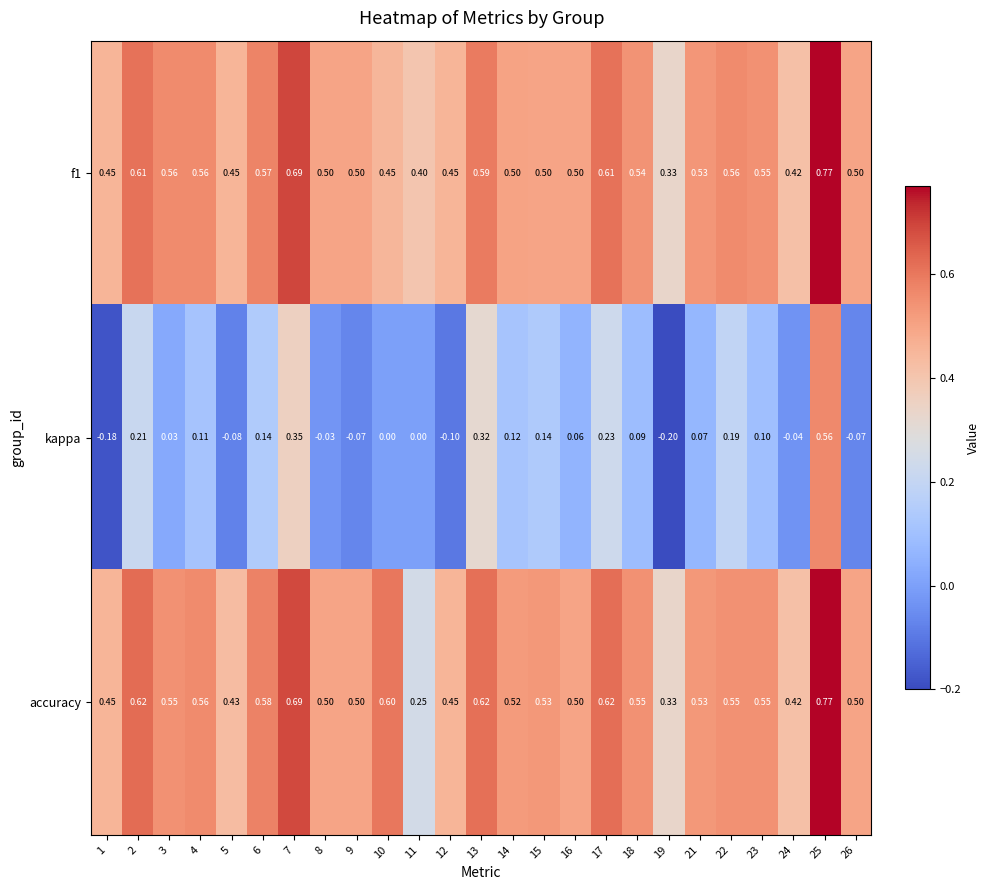

Which series has the largest total across all categories?

accuracy